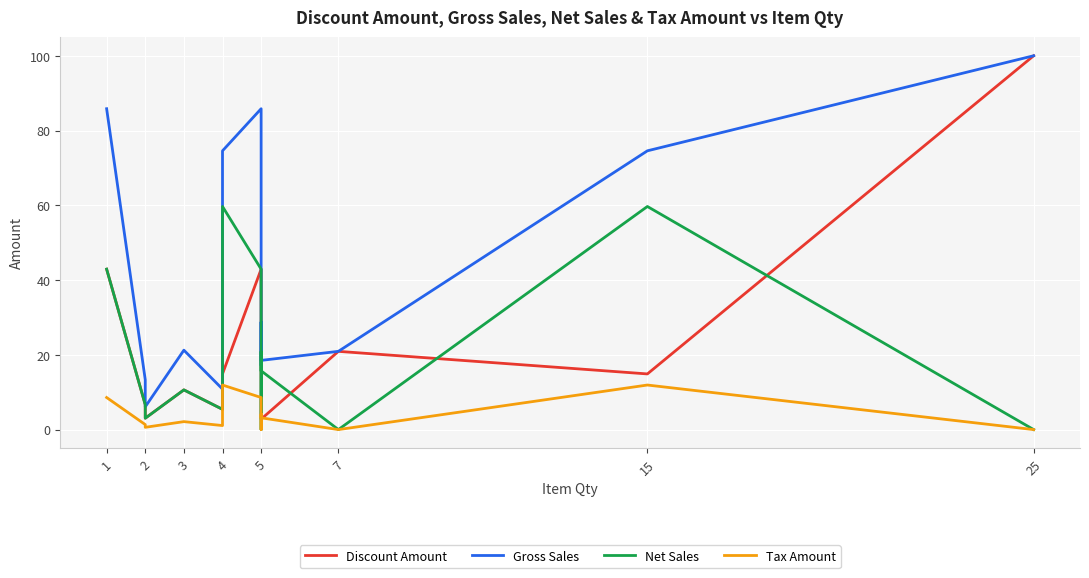

What is the label of the 11th point from the right?

4